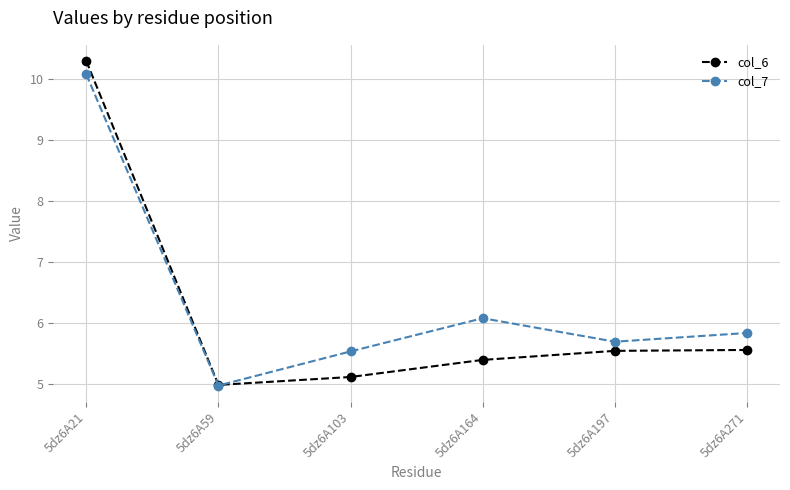

What is the total value across all series at 5dz6A271?

11.4